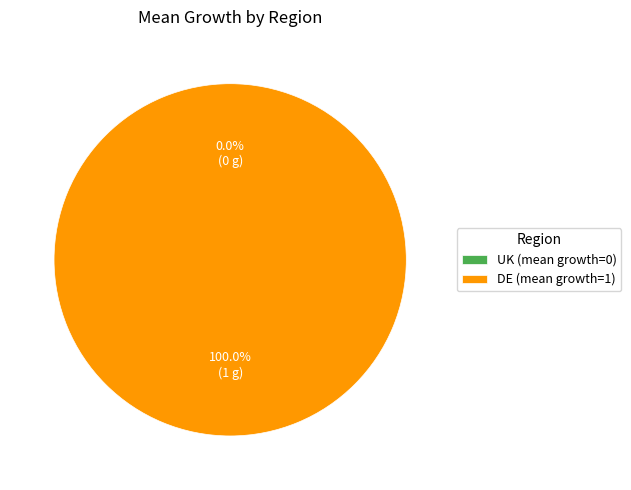

To the nearest percent, what is the average slice percentage?

50%